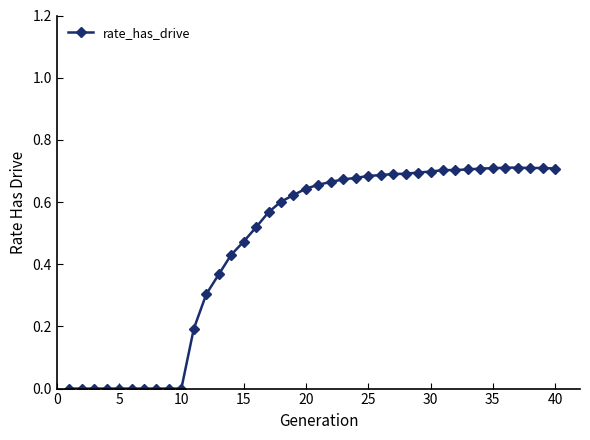

What is the sum of all values?

18.6